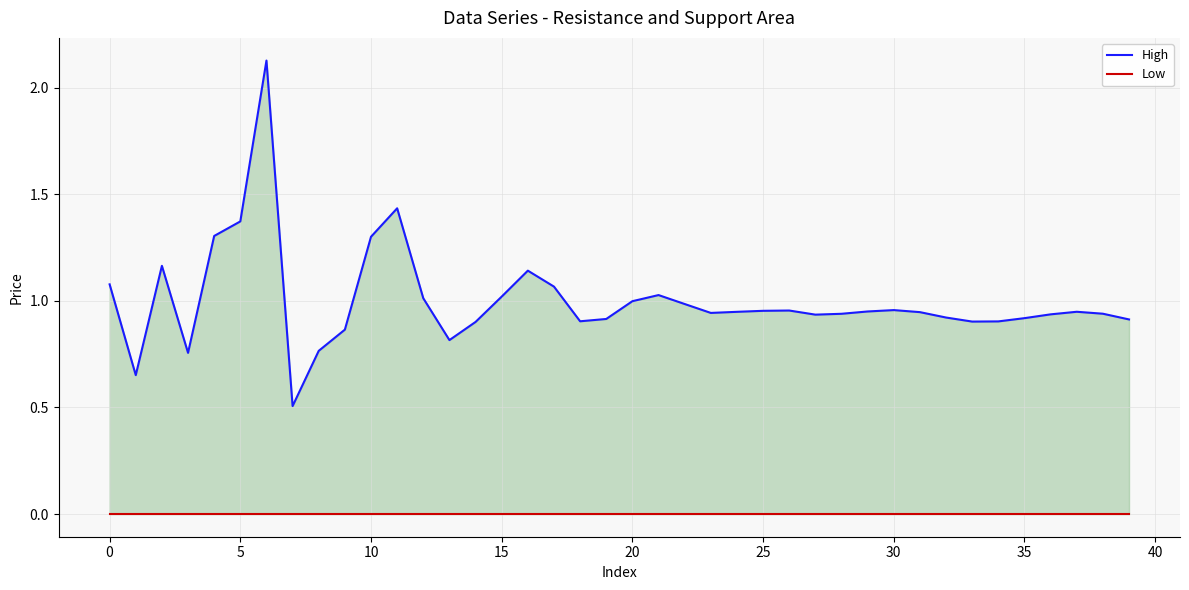

True or false: Low and High cross at least once.

False